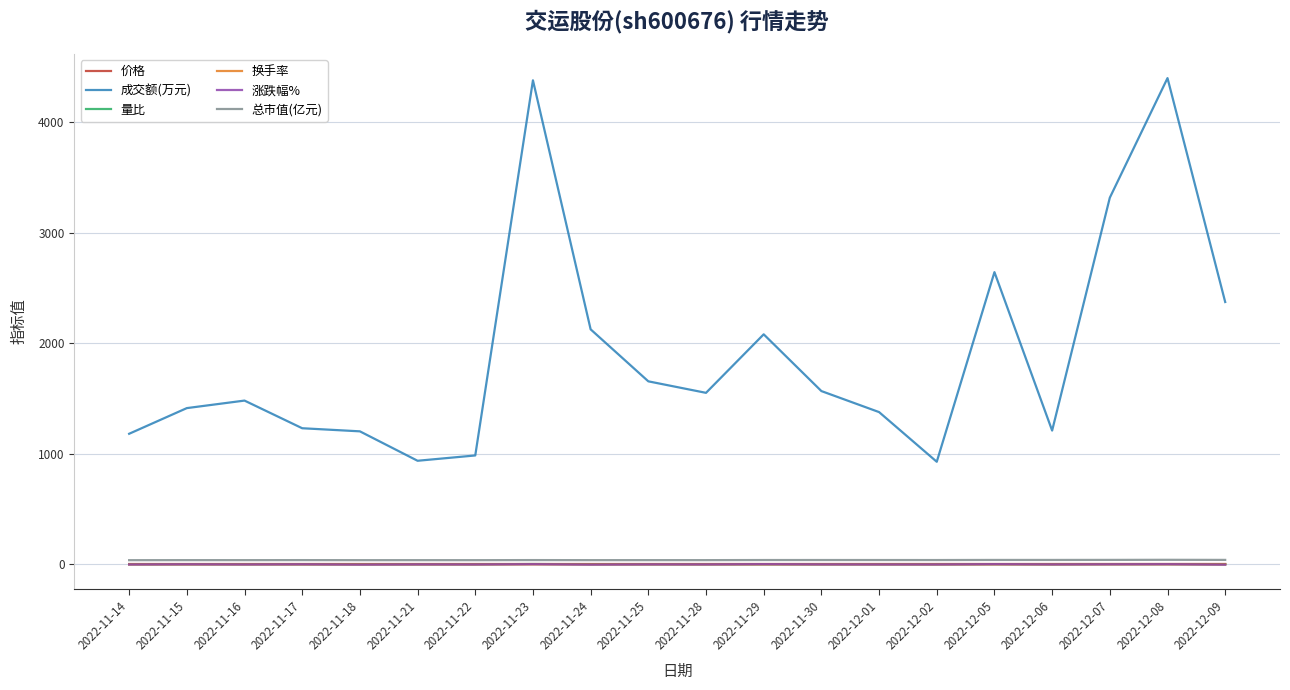

True or false: 价格 and 换手率 cross at least once.

False